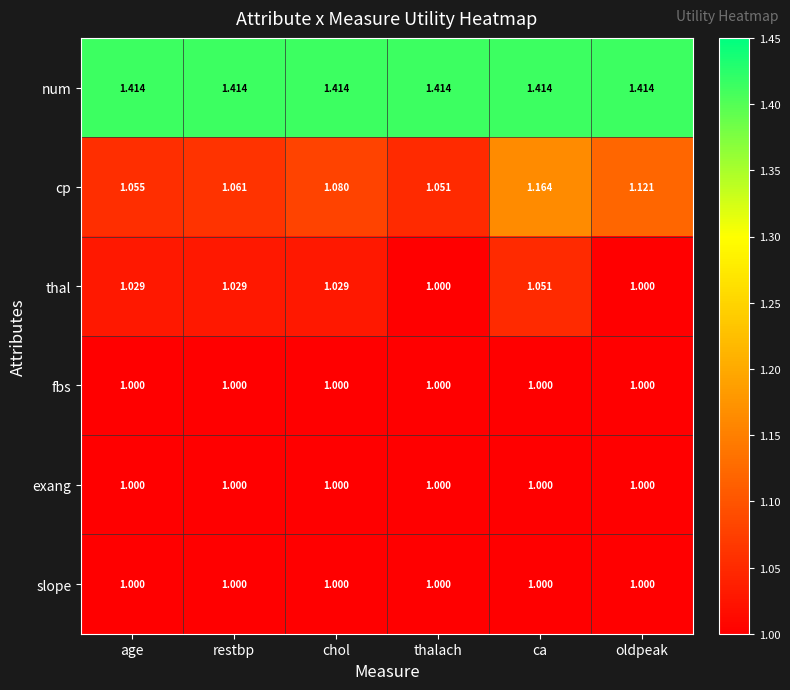

Is the value of num at ca greater than the value of thal at oldpeak?

Yes